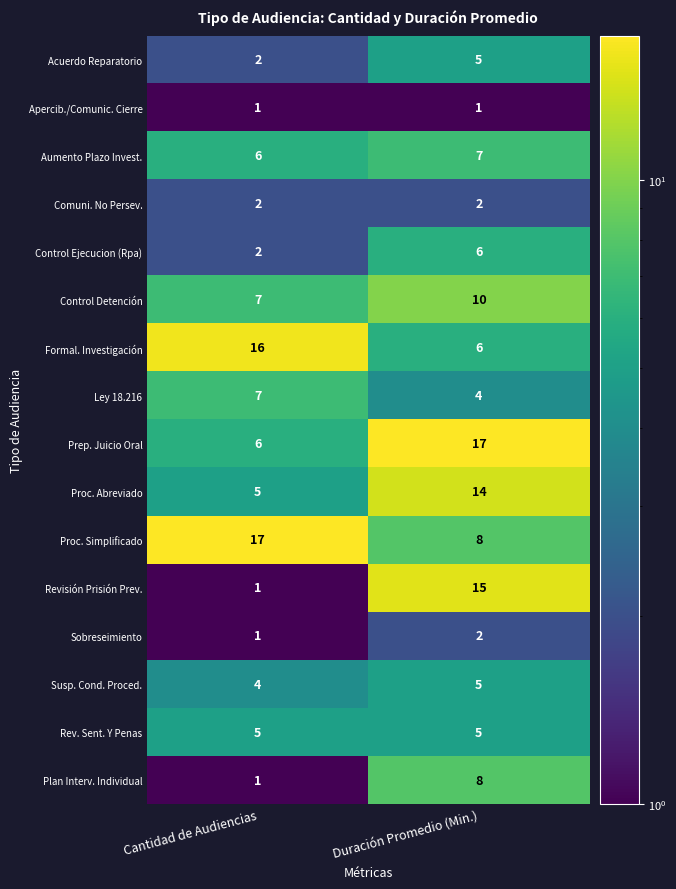

What is the difference between the Acuerdo Reparatorio values at Duración Promedio (Min.) and Cantidad de Audiencias?

3